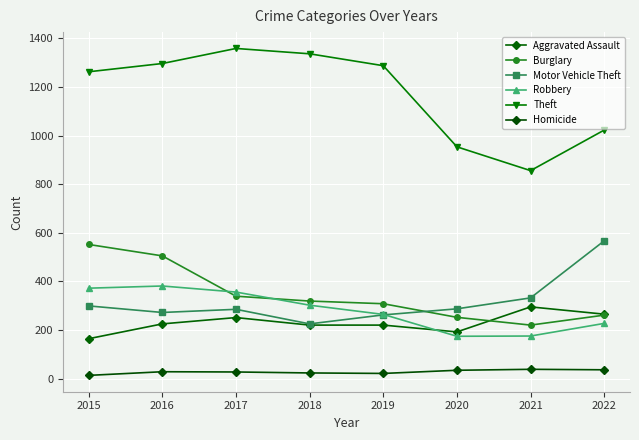

Which series ends up on top after the final intersection of Robbery and Motor Vehicle Theft?

Motor Vehicle Theft